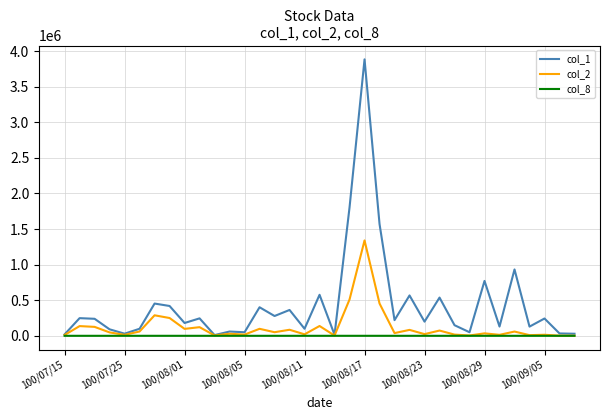

What is the difference between the second highest and second lowest values in the col_8 series?

23